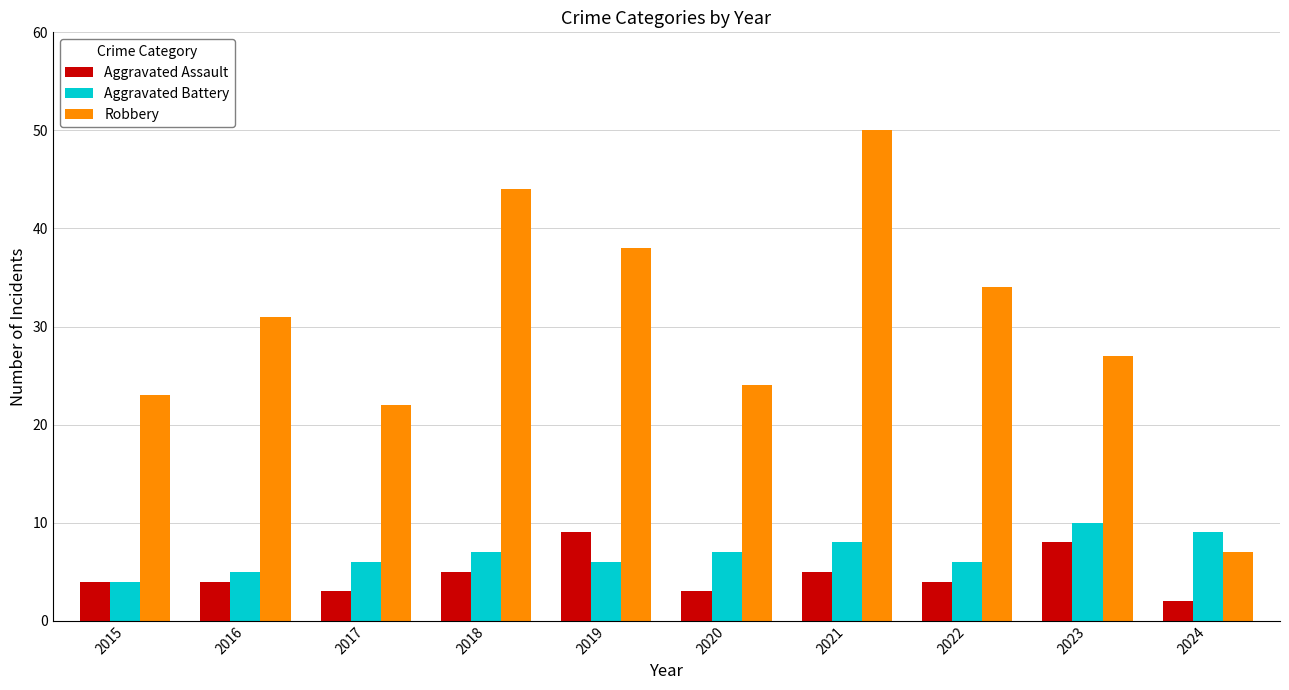

Between 2021 and 2022, which series saw the biggest shift?

Robbery